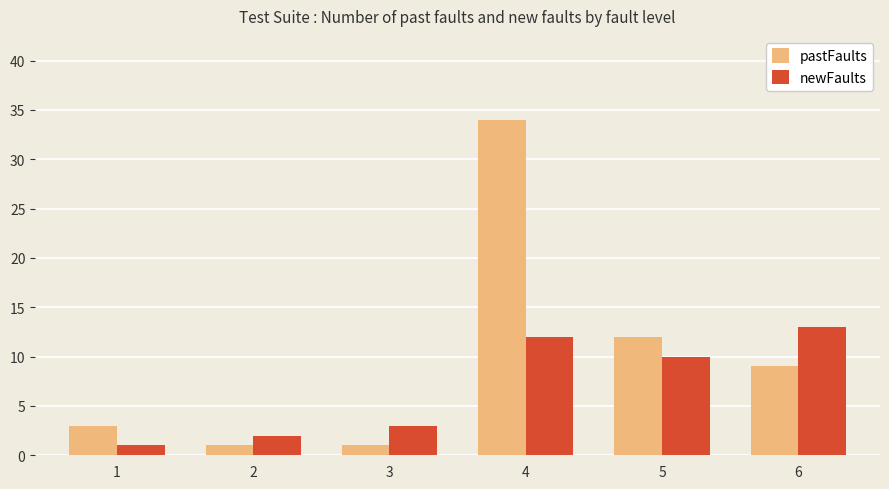

At which category is the sum across all series the highest?

4